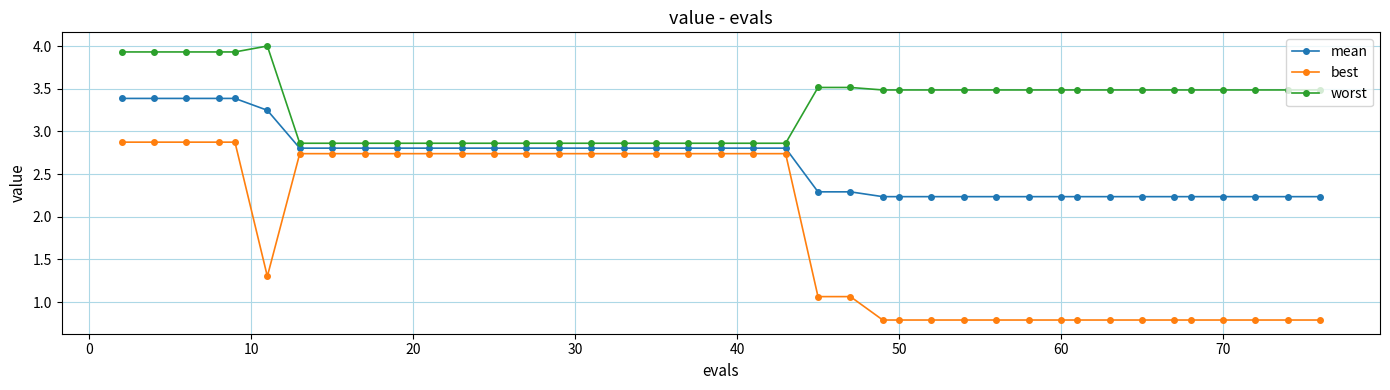

What is the greatest value displayed?

4.0